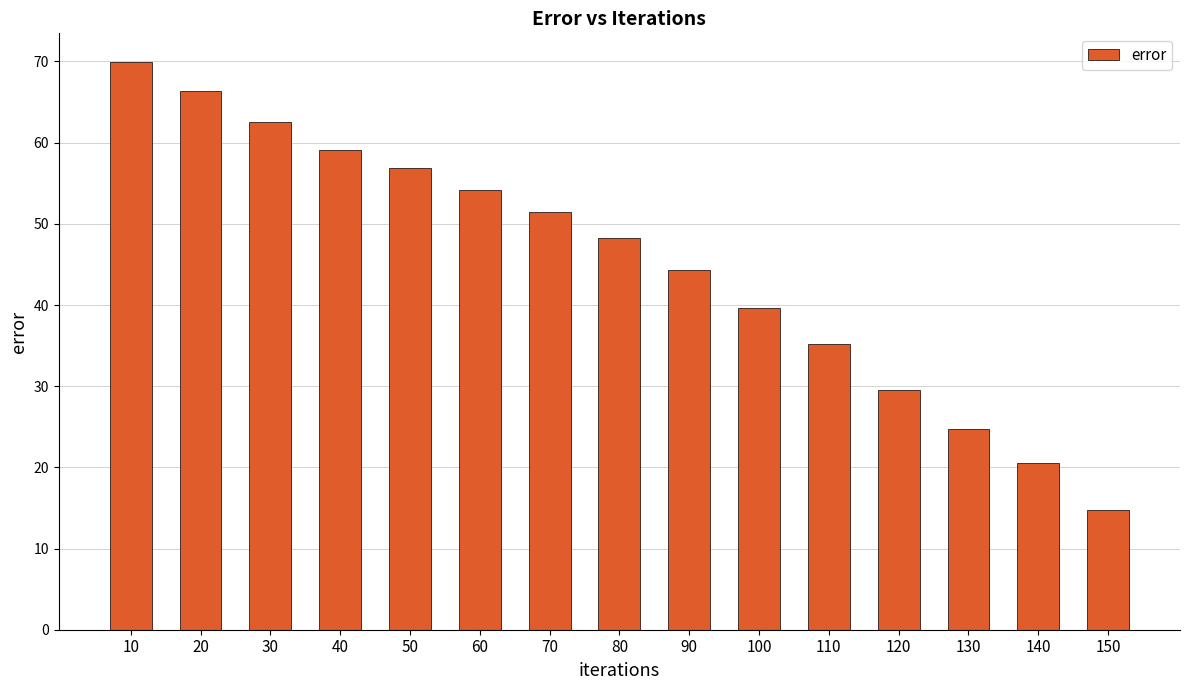

List the labels in order of value, smallest first.

150, 140, 130, 120, 110, 100, 90, 80, 70, 60, 50, 40, 30, 20, 10